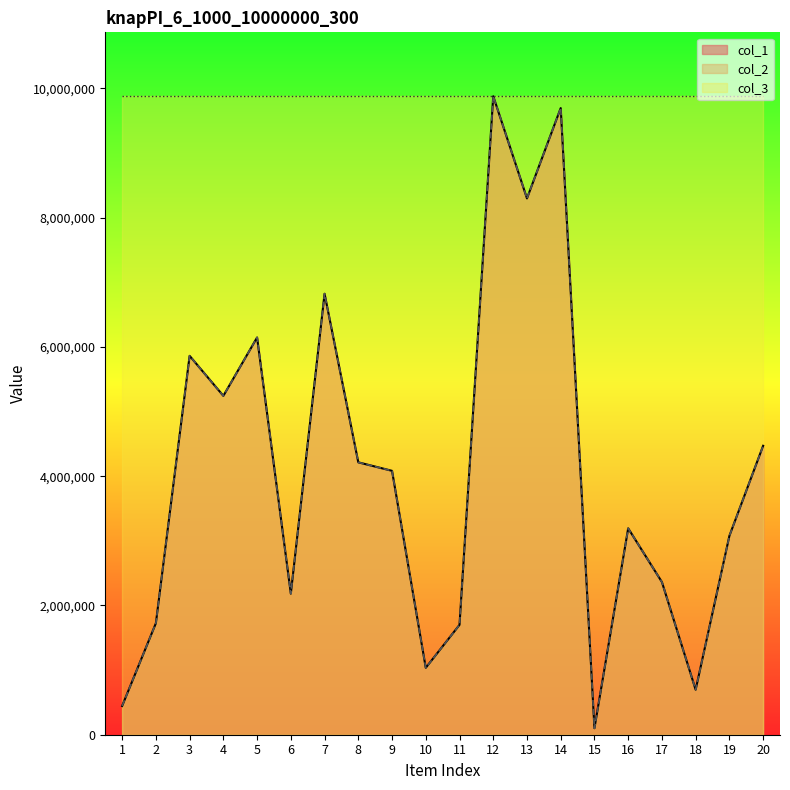

True or false: col_2 has more than 0 interior local peaks.

True